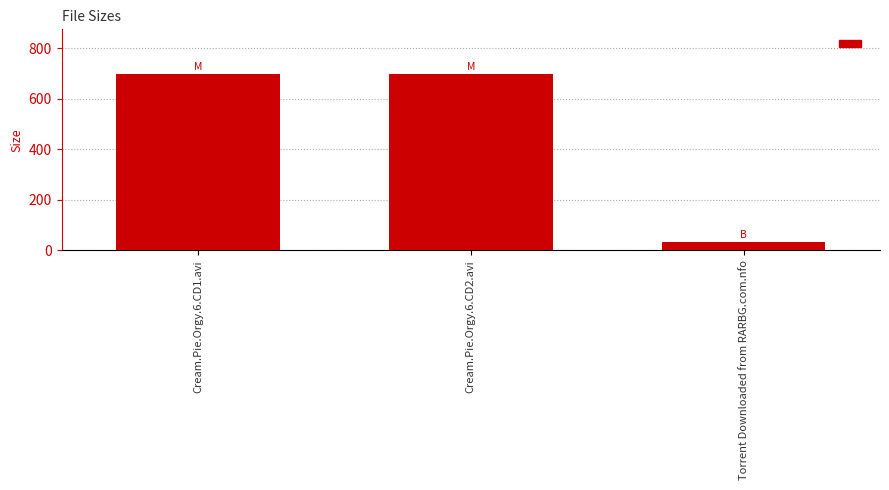

What is the label of the 1st bar from the right?

Torrent Downloaded from RARBG.com.nfo